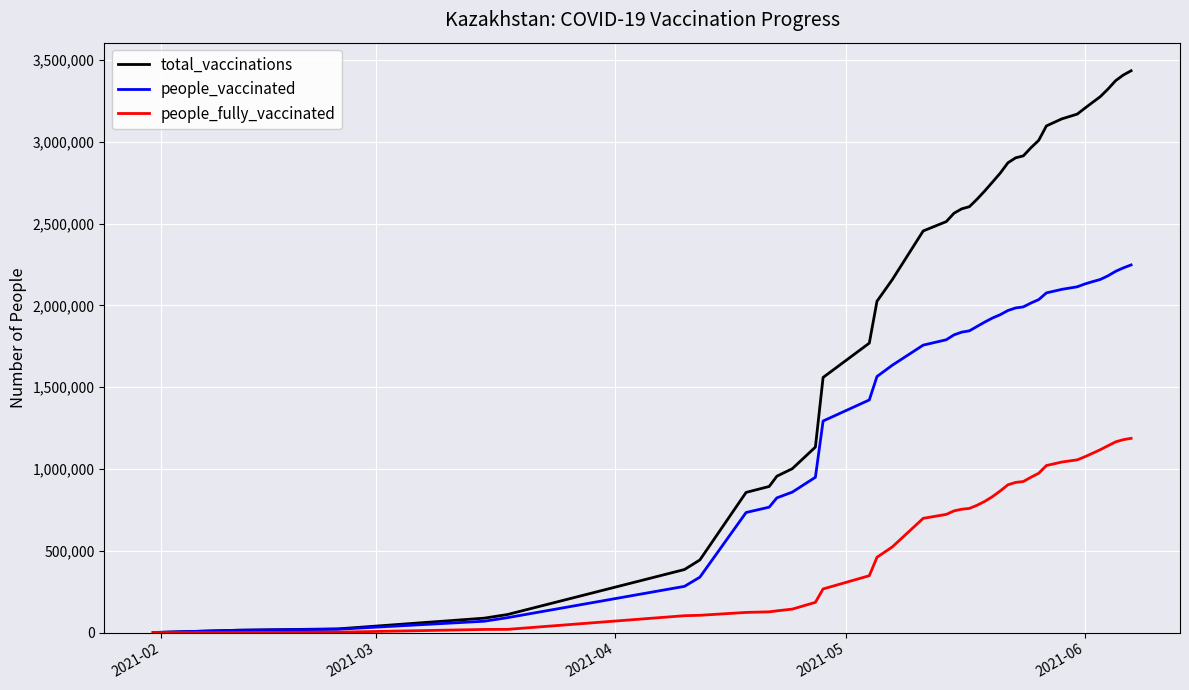

What is the maximum value for people_vaccinated?

2247776